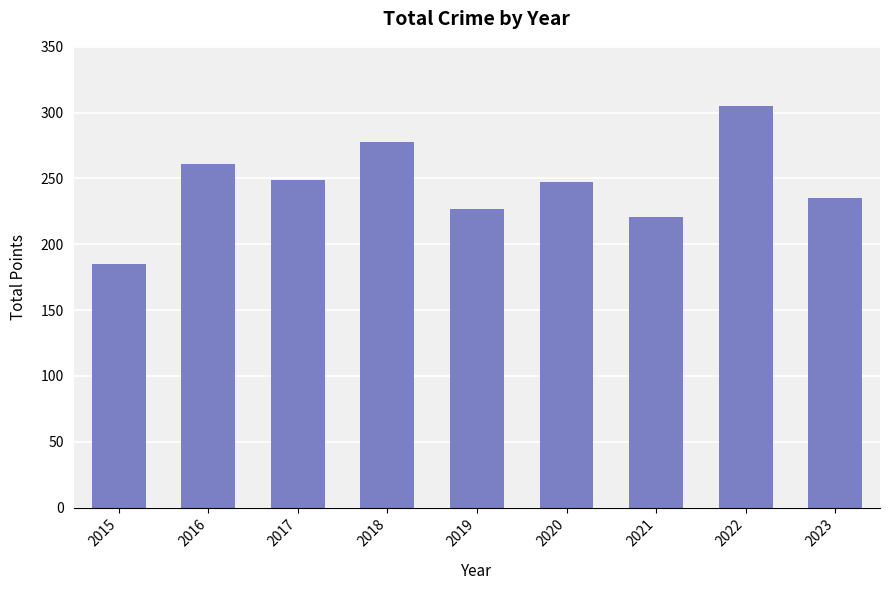

The chart shows a value of 83 at 2021. True or false?

False